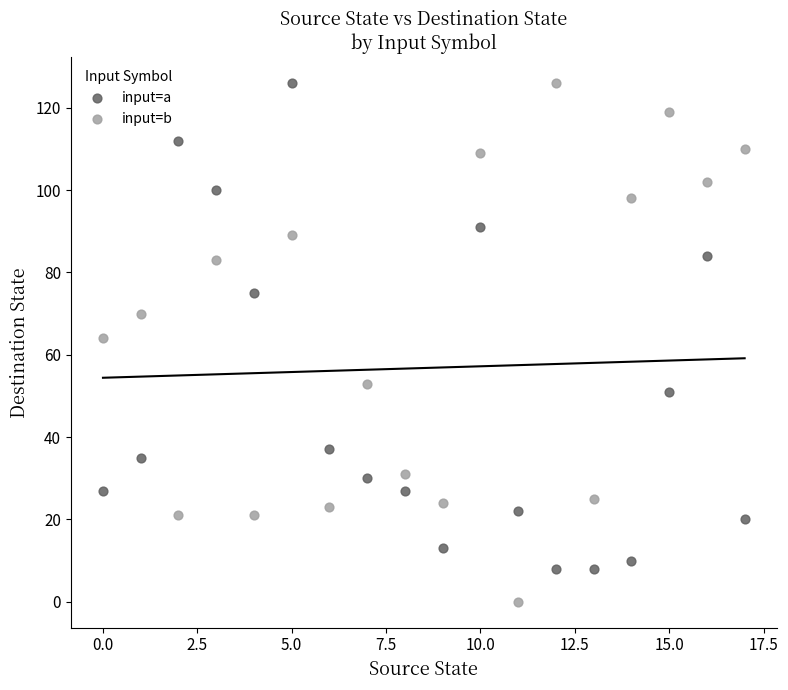

Across all data points, what is the range of Y values (max minus min)?

126